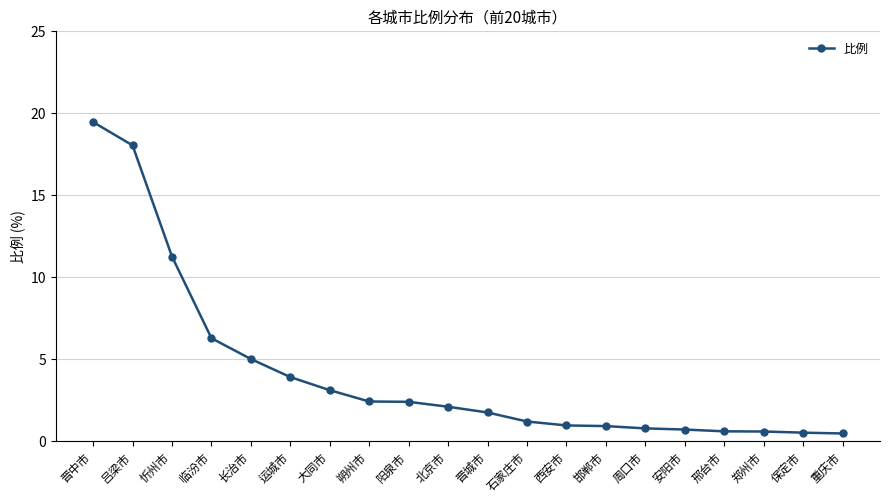

What is the label of the 18th point from the left?

郑州市